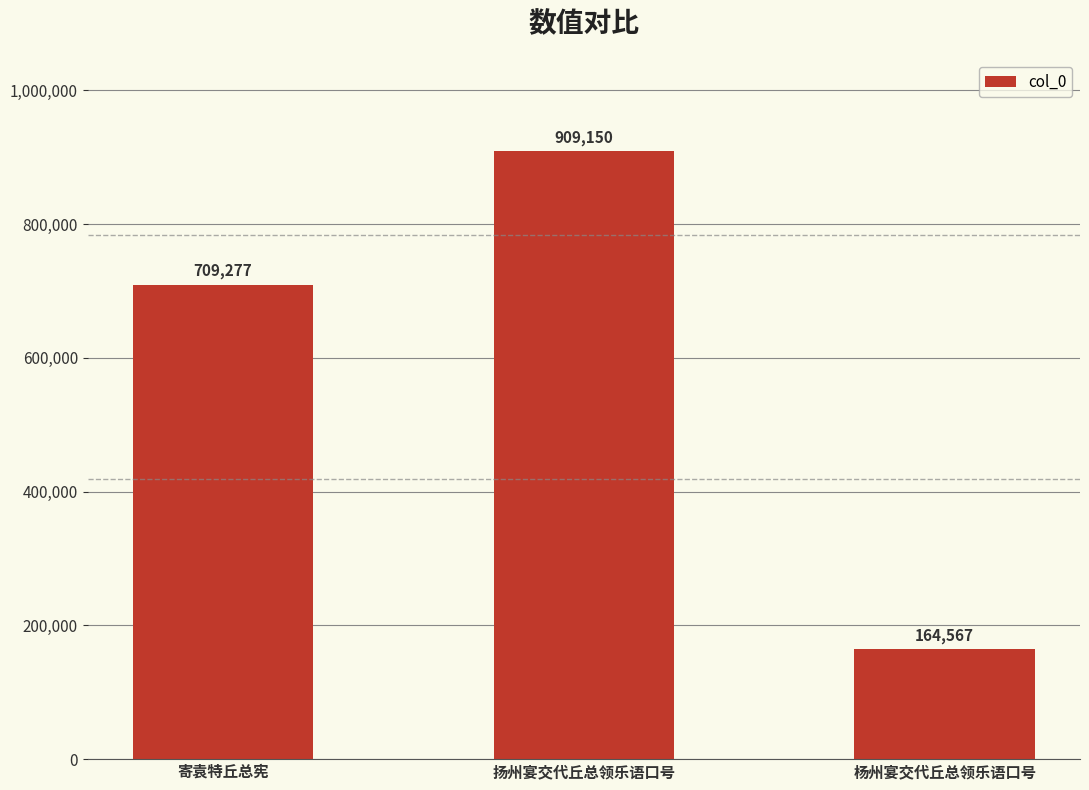

List the labels in order of value, largest first.

扬州宴交代丘总领乐语口号, 寄袁特丘总宪, 杨州宴交代丘总领乐语口号